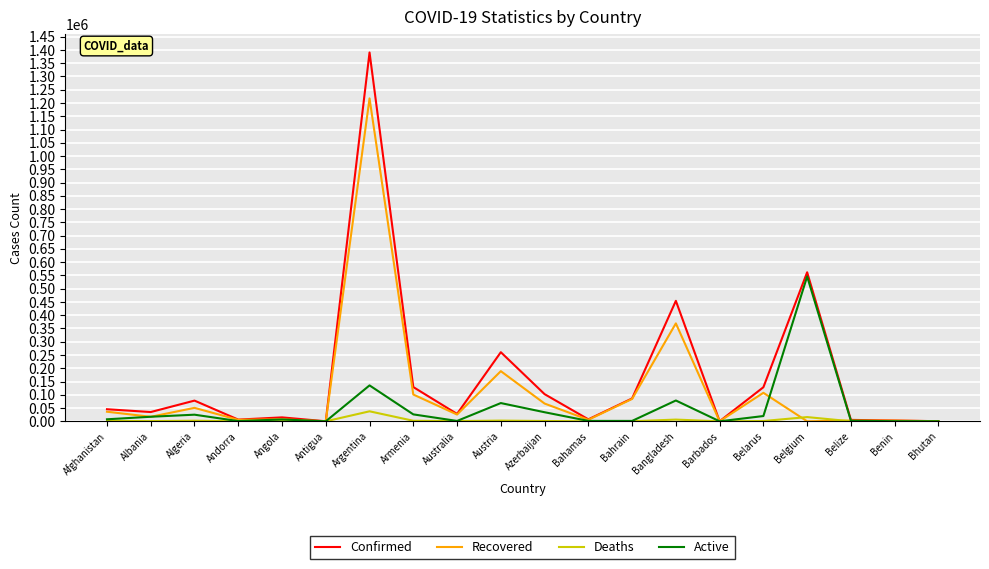

What is the maximum value for Deaths?

37714